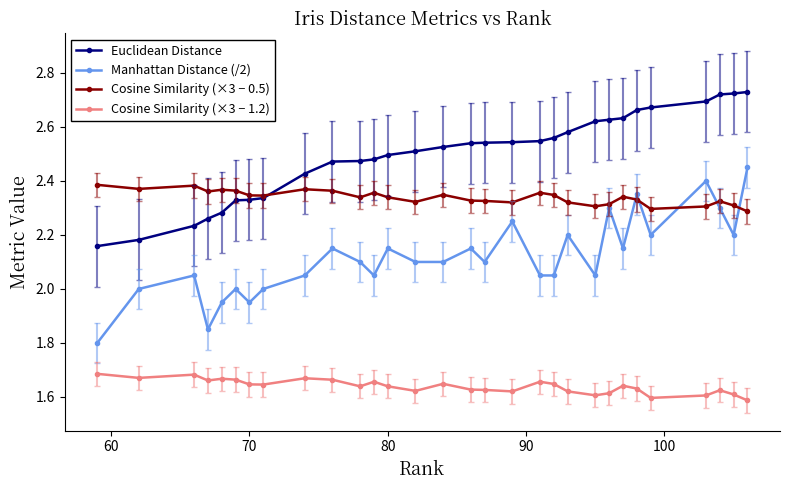

At how many categories does at least one series exceed 2?

30